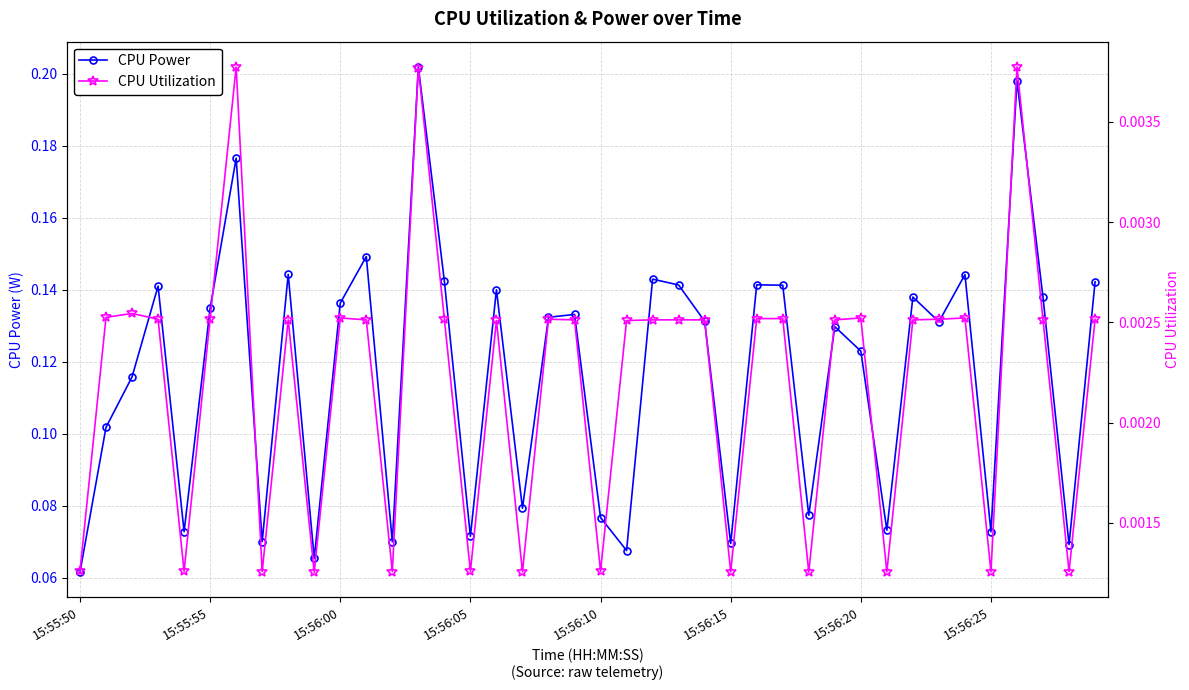

Reading left to right, list all the values displayed in this chart.

CPU Power: 0.1	0.1	0.1	0.1	0.1	0.1	0.2	0.1	0.1	0.1	0.1	0.1	0.1	0.2	0.1	0.1	0.1	0.1	0.1	0.1	0.1	0.1	0.1	0.1	0.1	0.1	0.1	0.1	0.1	0.1	0.1	0.1	0.1	0.1	0.1	0.1	0.2	0.1	0.1	0.1
CPU Utilization: 0.0	0.0	0.0	0.0	0.0	0.0	0.0	0.0	0.0	0.0	0.0	0.0	0.0	0.0	0.0	0.0	0.0	0.0	0.0	0.0	0.0	0.0	0.0	0.0	0.0	0.0	0.0	0.0	0.0	0.0	0.0	0.0	0.0	0.0	0.0	0.0	0.0	0.0	0.0	0.0